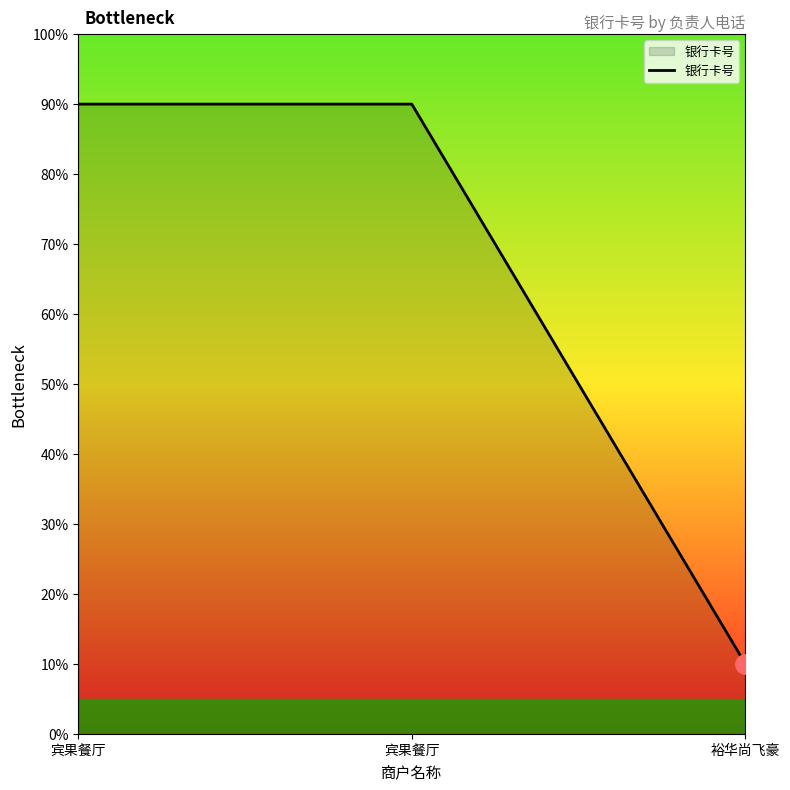

The chart shows a value of 90 at 宾果餐厅. True or false?

True